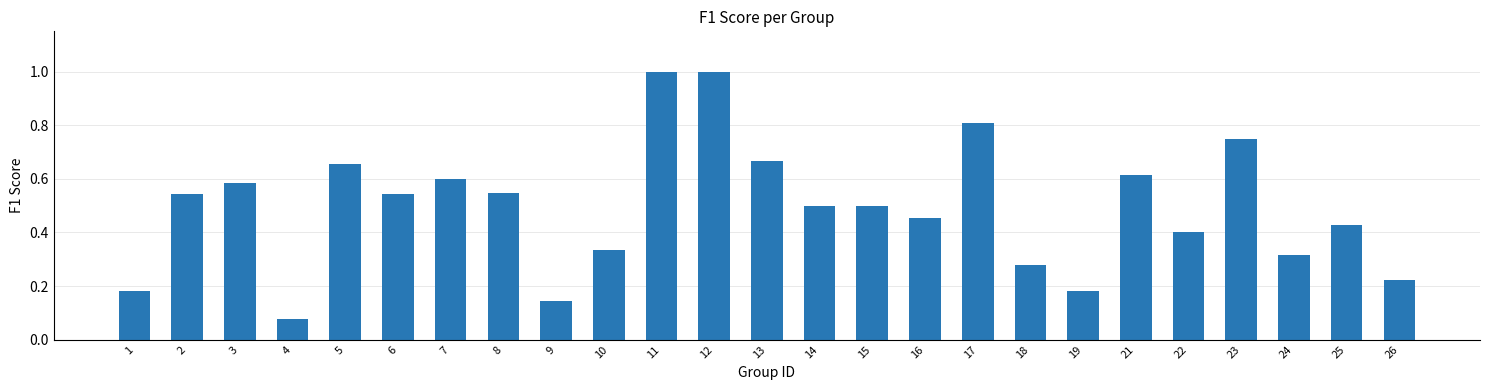

What is the maximum value shown in the chart?

1.0